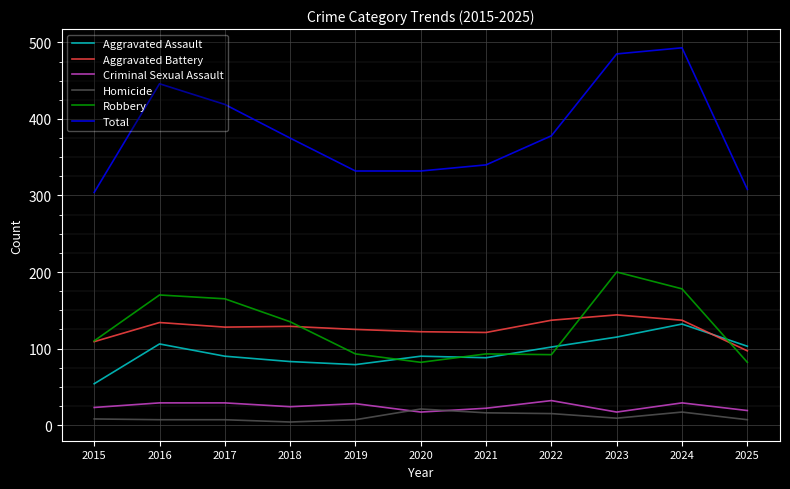

Between 2018 and 2024, which series saw the biggest shift?

Total